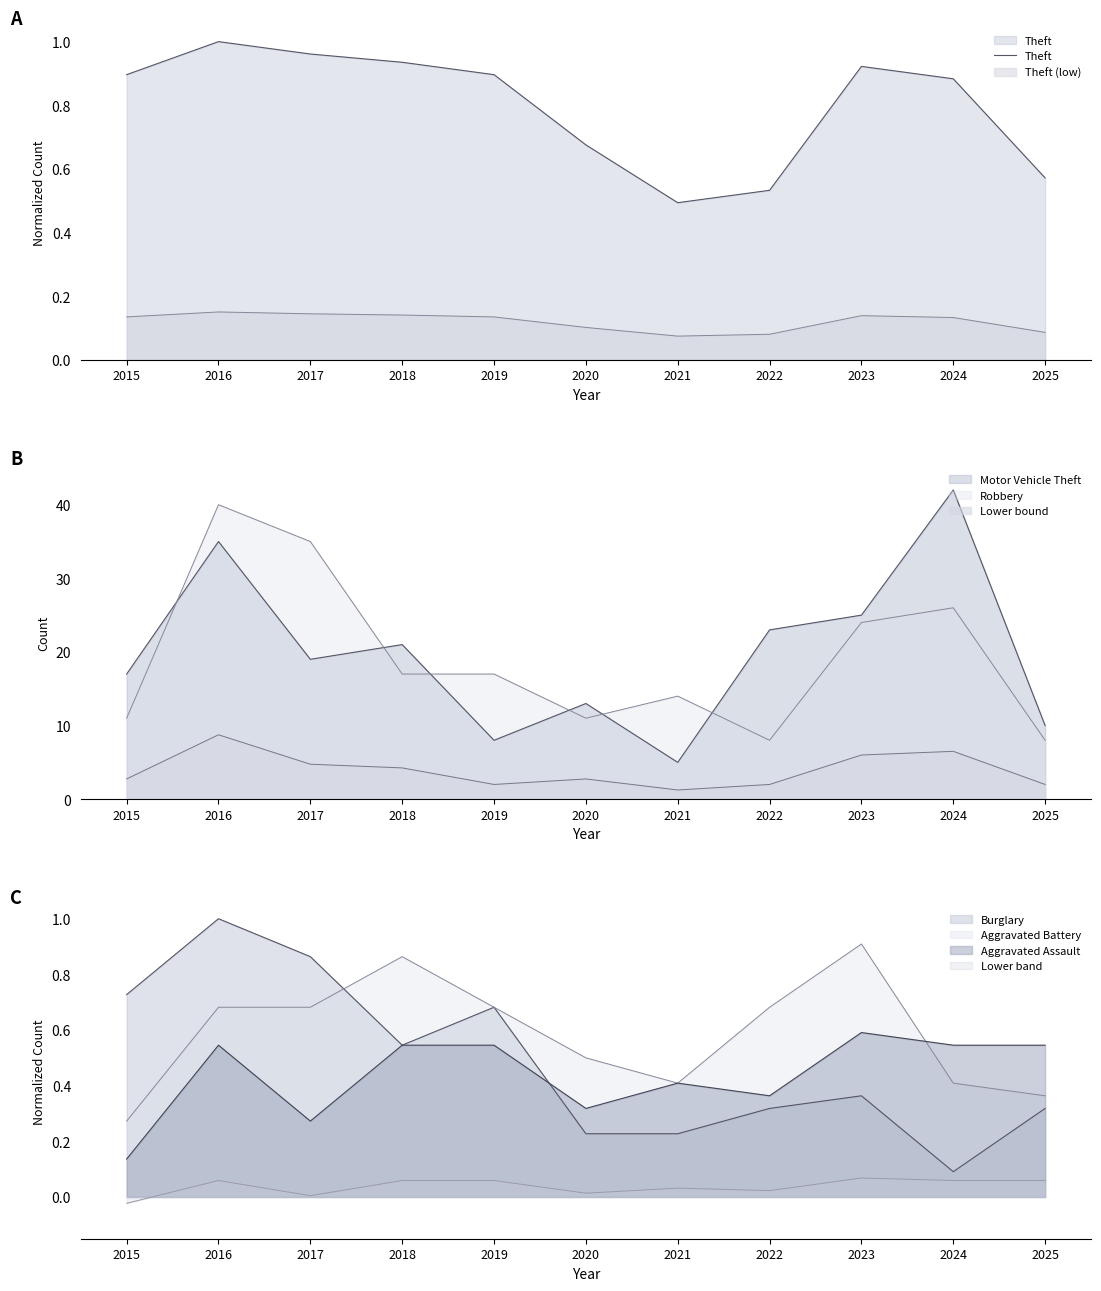

What is the smallest value displayed?

0.5